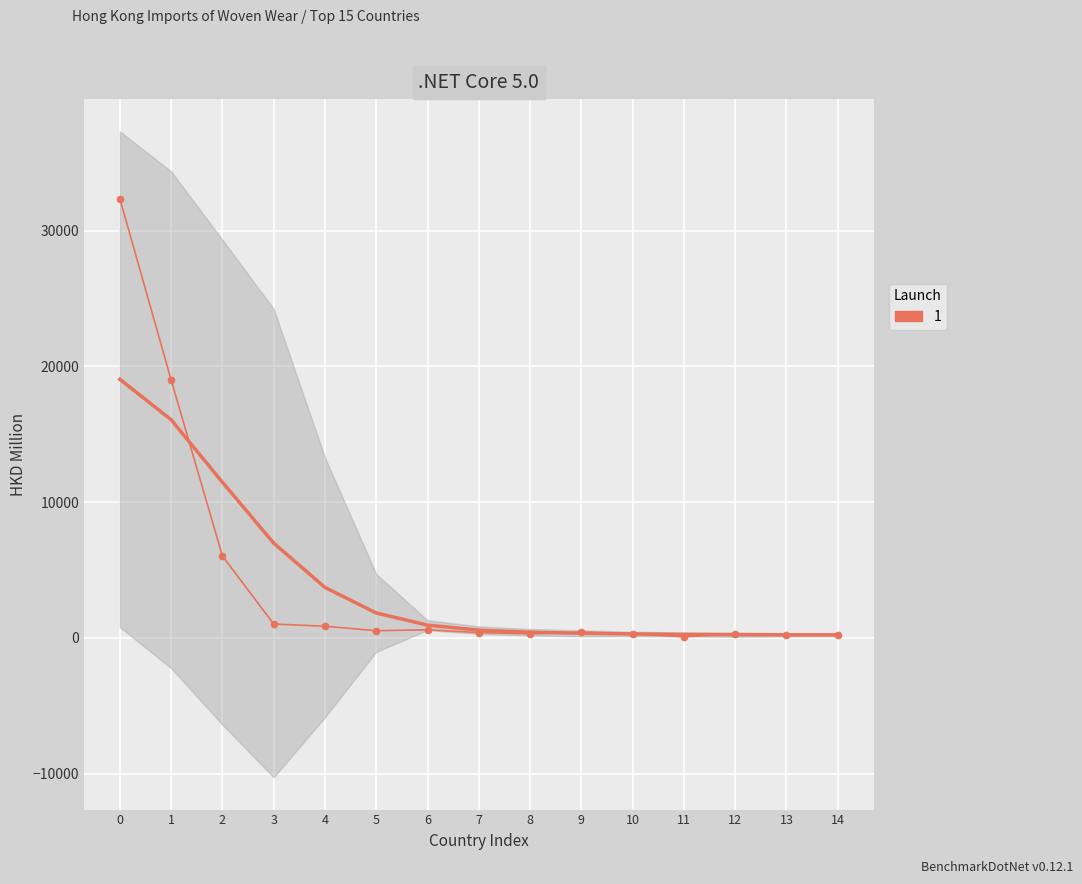

What is the maximum value shown in the chart?

32363.2